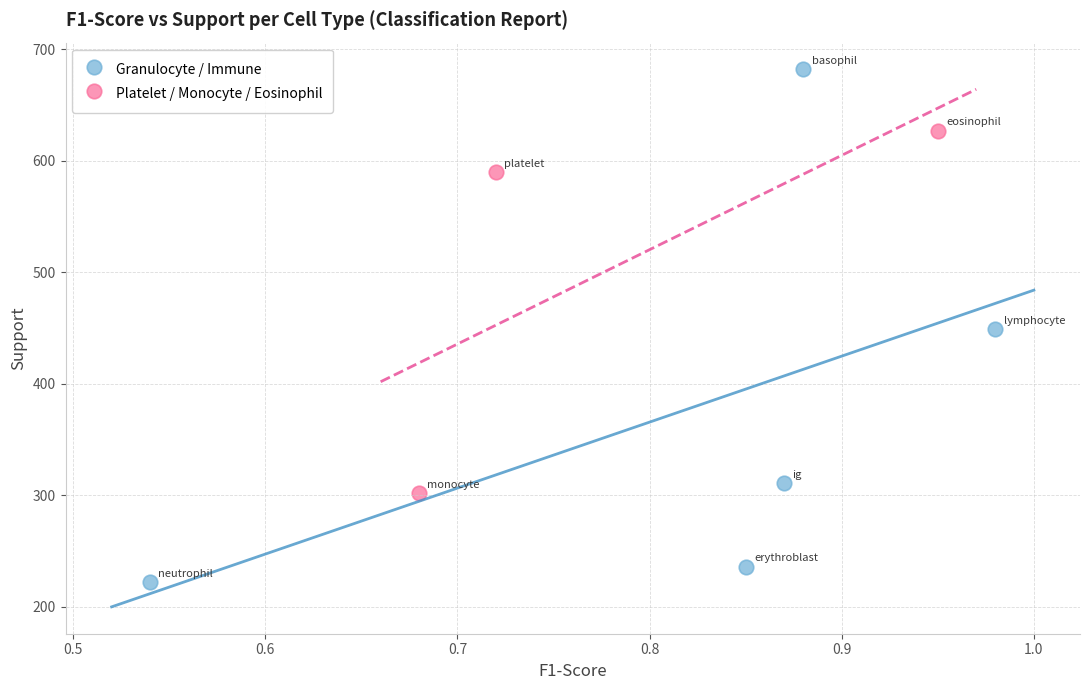

Which series has the widest spread of Y values?

Granulocyte / Immune